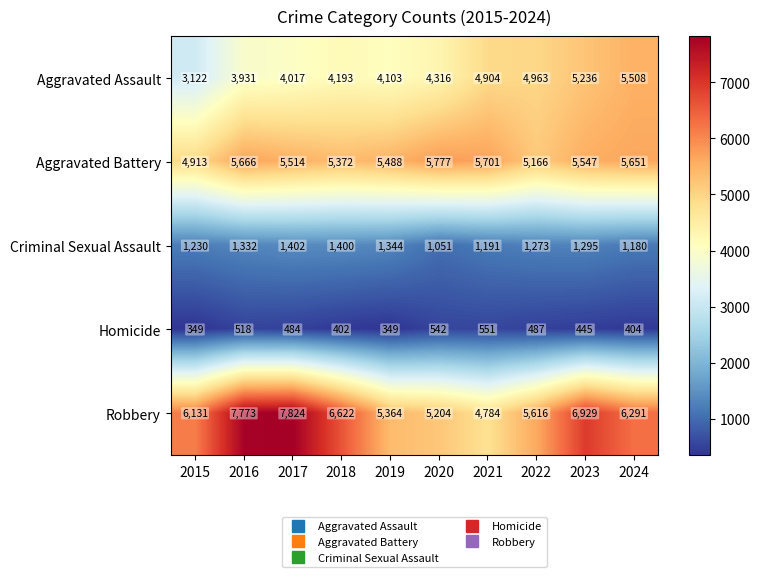

What is the lowest value of the Aggravated Assault series?

3122